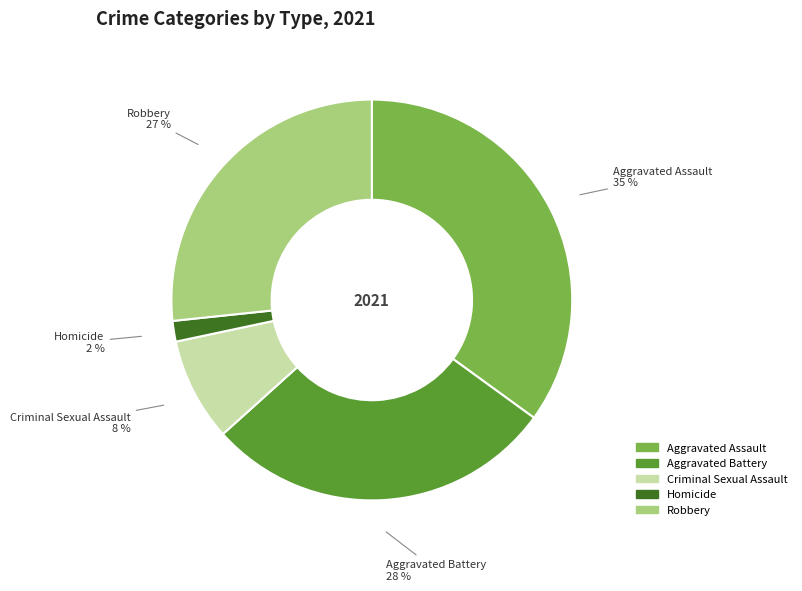

Which has a higher value, Aggravated Assault or Homicide?

Aggravated Assault